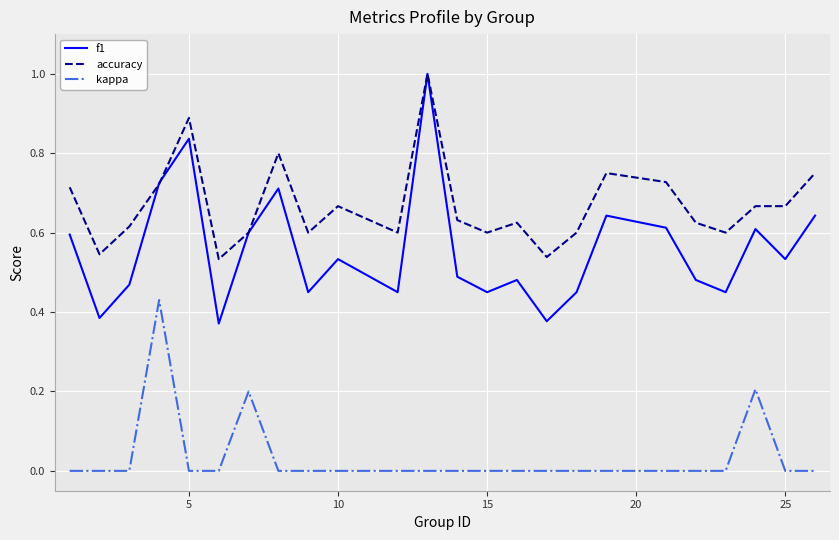

True or false: kappa has more than 2 points higher than both neighbors.

True